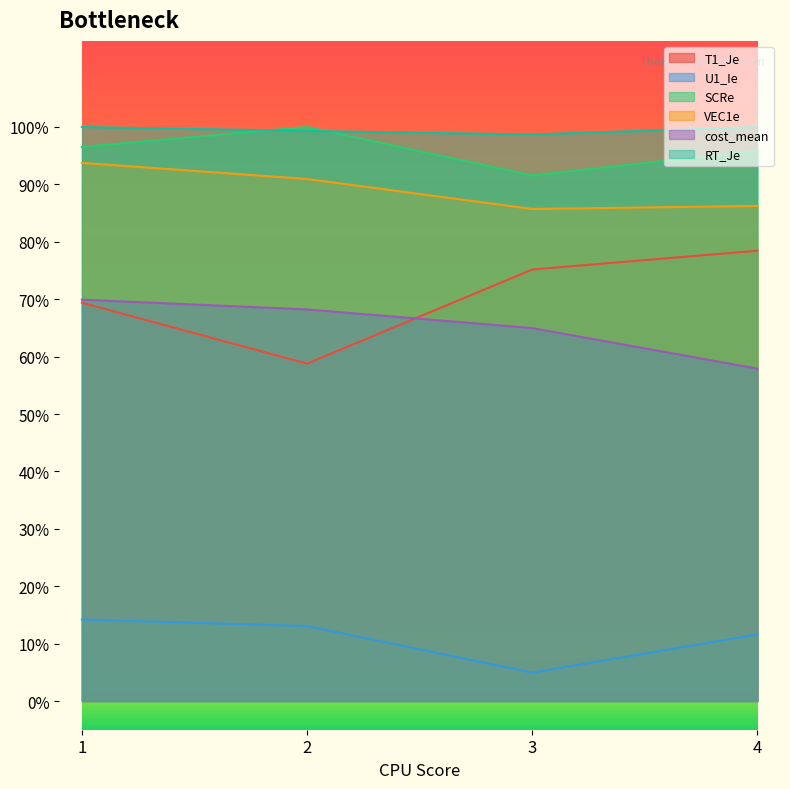

At which label is SCRe closest to 0?

3